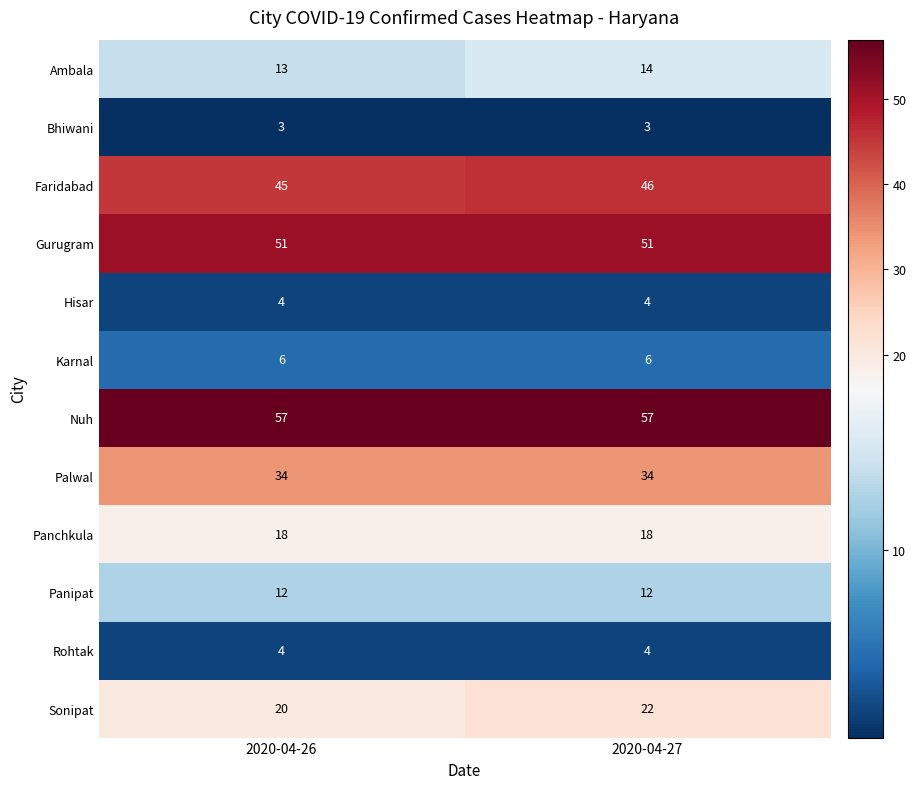

Reading left to right, list all the values displayed in this chart.

Ambala: 13	14
Bhiwani: 3	3
Faridabad: 45	46
Gurugram: 51	51
Hisar: 4	4
Karnal: 6	6
Nuh: 57	57
Palwal: 34	34
Panchkula: 18	18
Panipat: 12	12
Rohtak: 4	4
Sonipat: 20	22